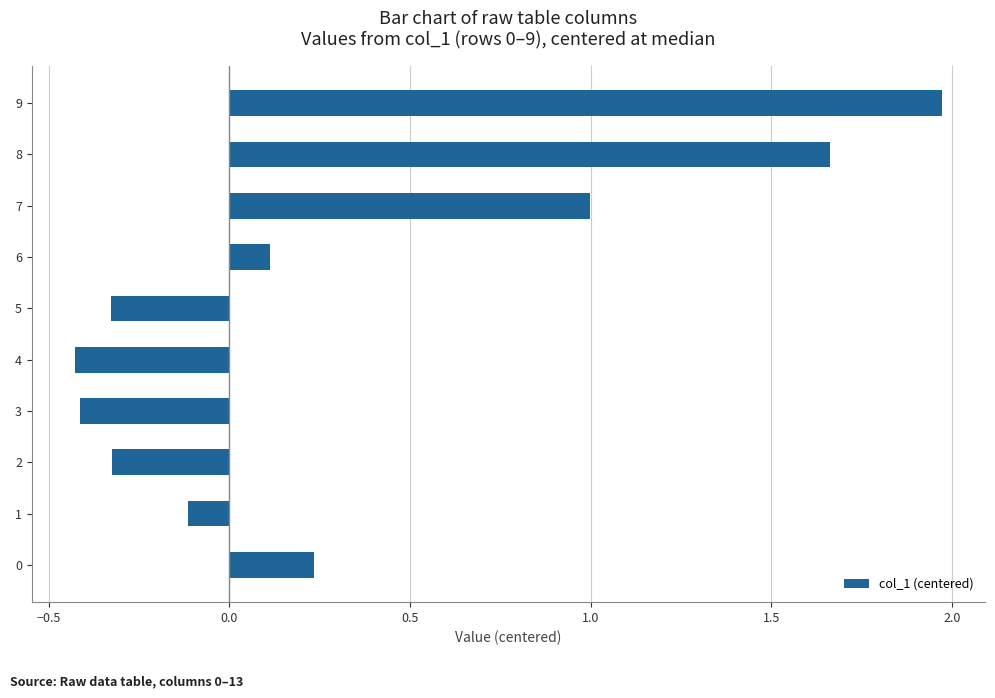

Which label corresponds to the largest value in the chart?

9